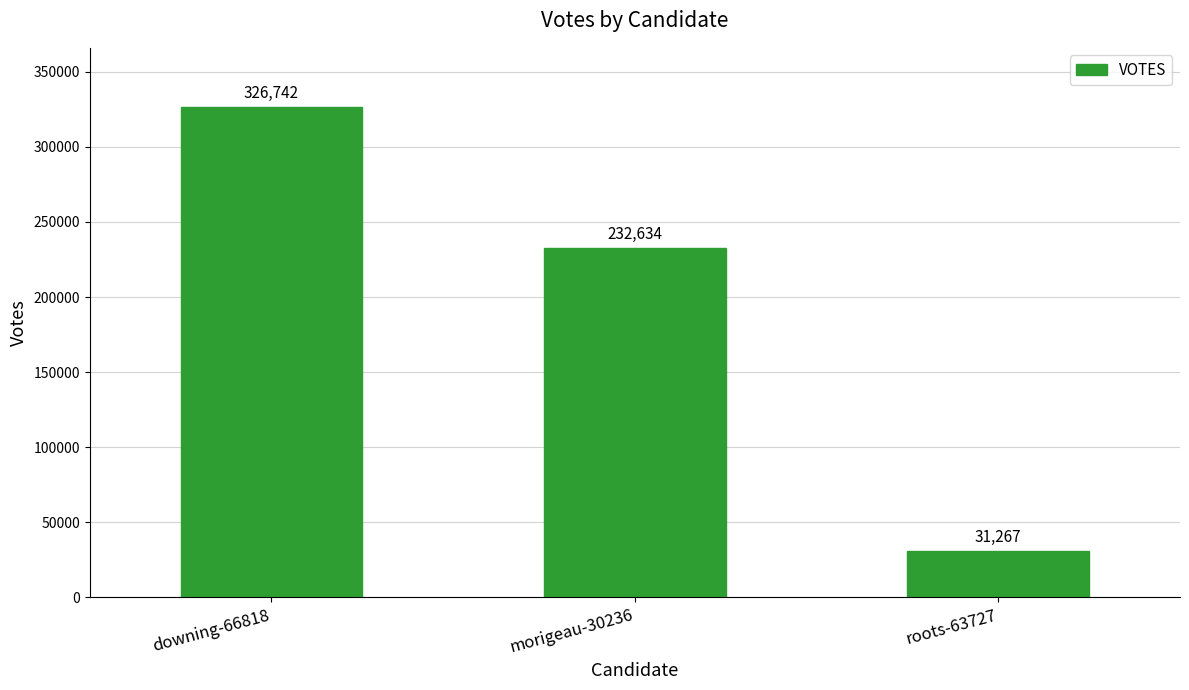

Reading left to right, extract all data points from this chart.

326742	232634	31267